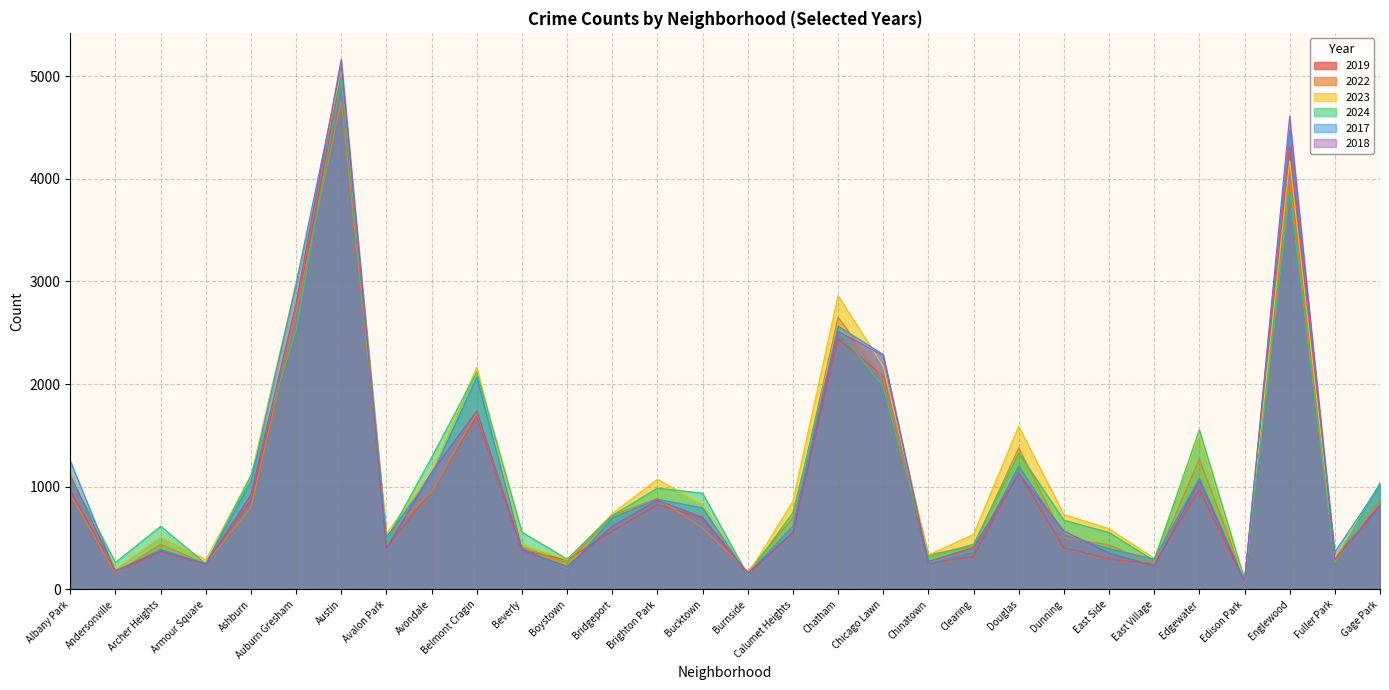

How many interior local peaks does the 2024 series have?

8